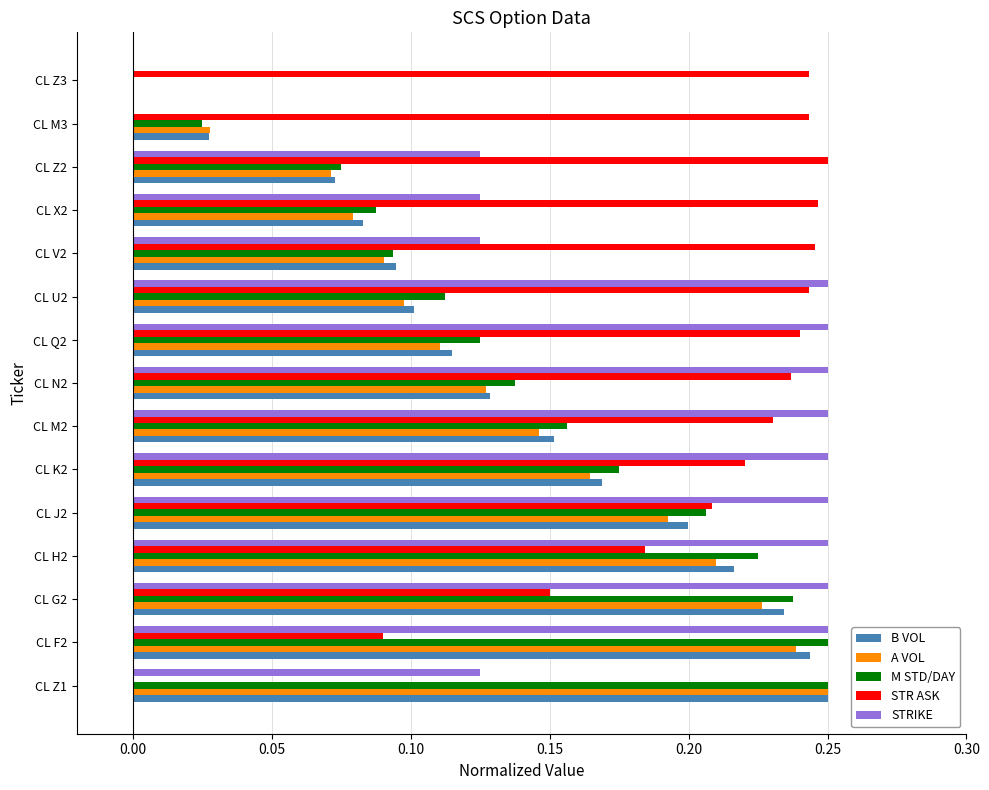

The STR ASK series shows 0.2 at CL Z2. True or false?

True